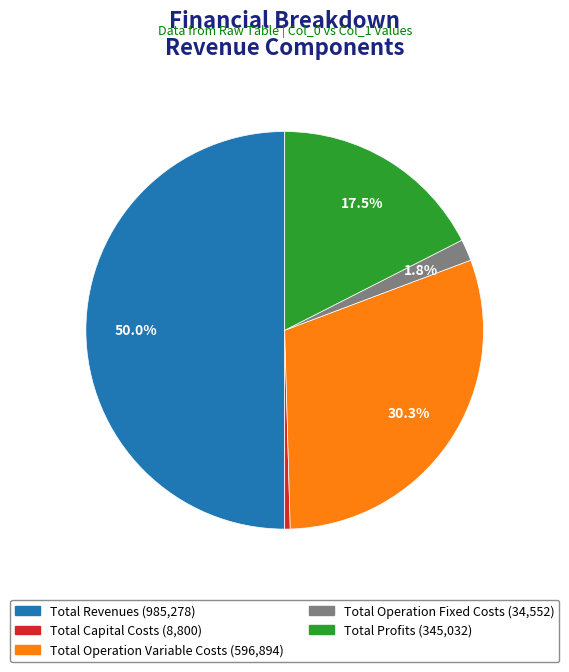

Rank the categories by value from highest to lowest.

Total Revenues, Total Operation Variable Costs, Total Profits, Total Operation Fixed Costs, Total Capital Costs